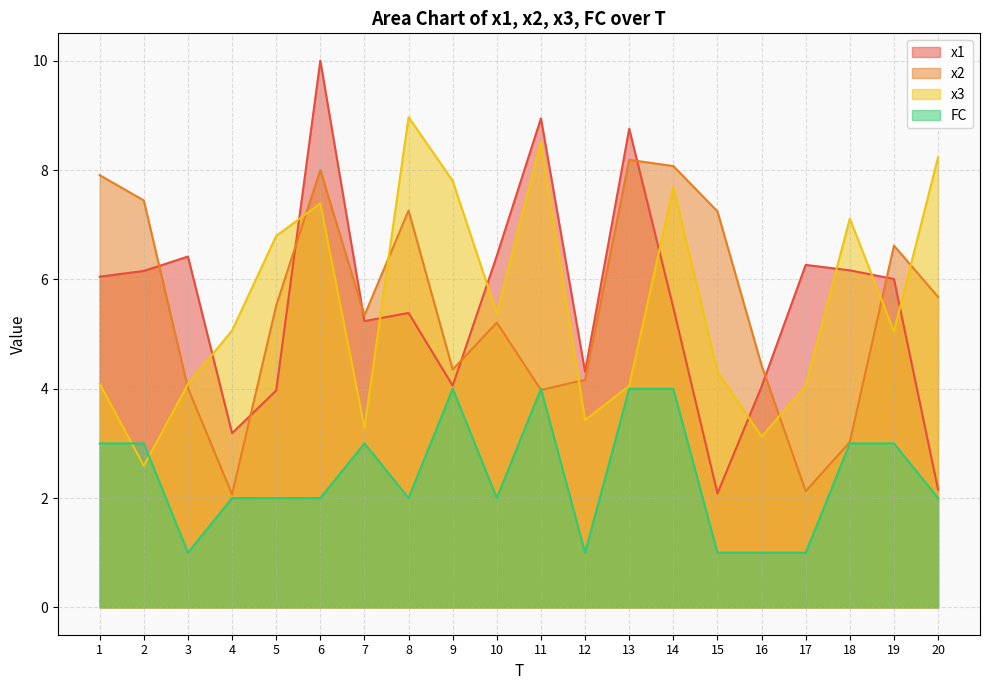

What is the total value across all series at 13?

25.0